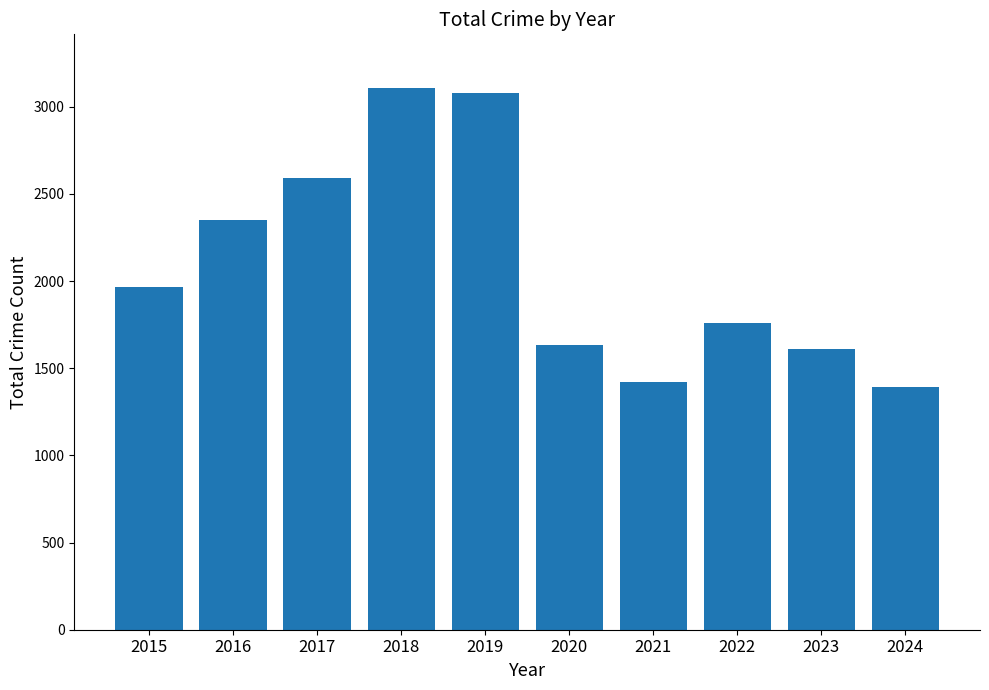

What is the difference between the second highest and second lowest values?

1658